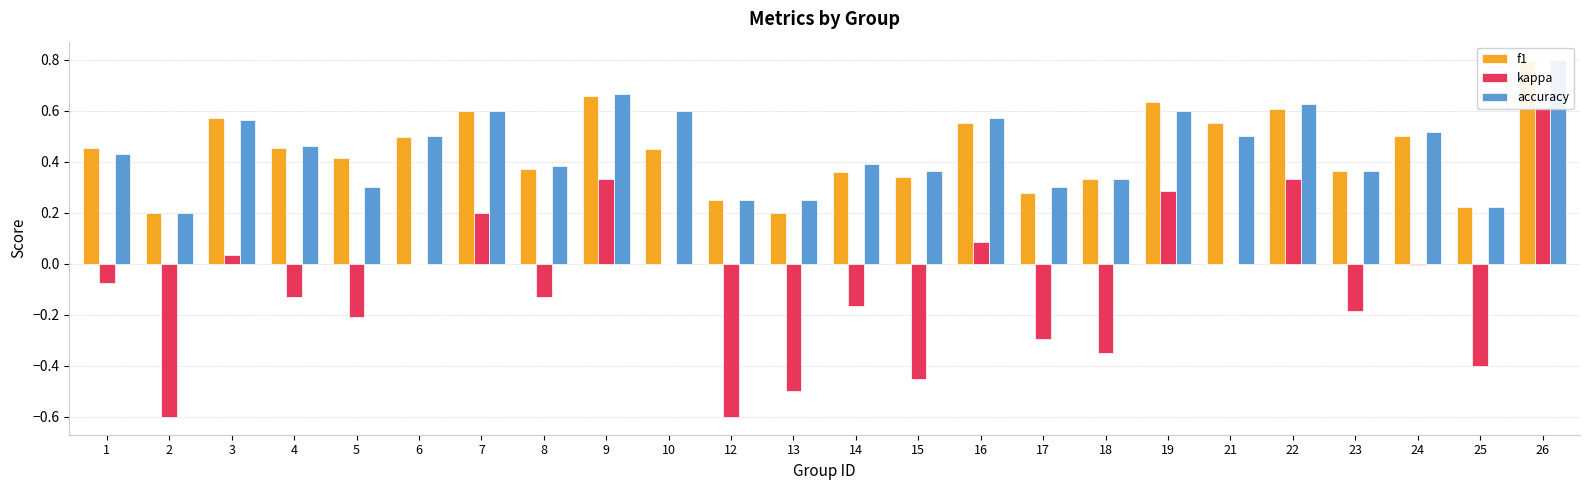

How many accuracy values are between 0 and 1?

24